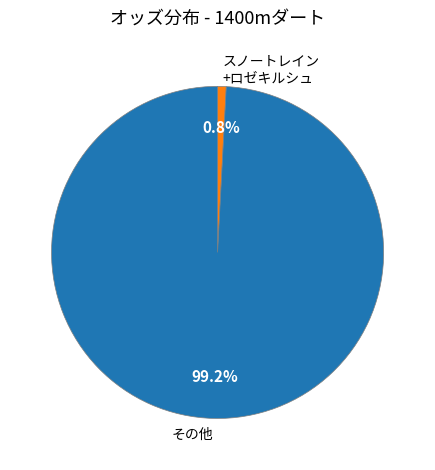

What percentage is NOT represented by スノートレイン +ロゼキルシュ?

99.2%